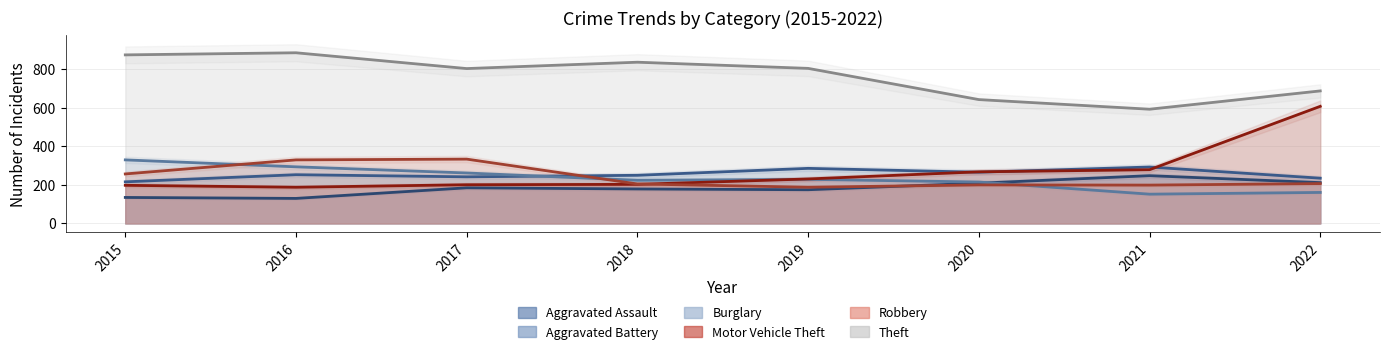

Reading left to right, what are all the values shown in this chart?

Aggravated Assault: 2015=135	2016=130	2017=185	2018=179	2019=175	2020=209	2021=248	2022=212
Aggravated Battery: 2015=216	2016=253	2017=242	2018=250	2019=286	2020=266	2021=293	2022=235
Burglary: 2015=330	2016=294	2017=262	2018=224	2019=229	2020=215	2021=152	2022=161
Motor Vehicle Theft: 2015=198	2016=188	2017=201	2018=203	2019=231	2020=268	2021=279	2022=608
Robbery: 2015=257	2016=330	2017=334	2018=205	2019=188	2020=200	2021=199	2022=207
Theft: 2015=875	2016=886	2017=804	2018=837	2019=805	2020=643	2021=593	2022=688